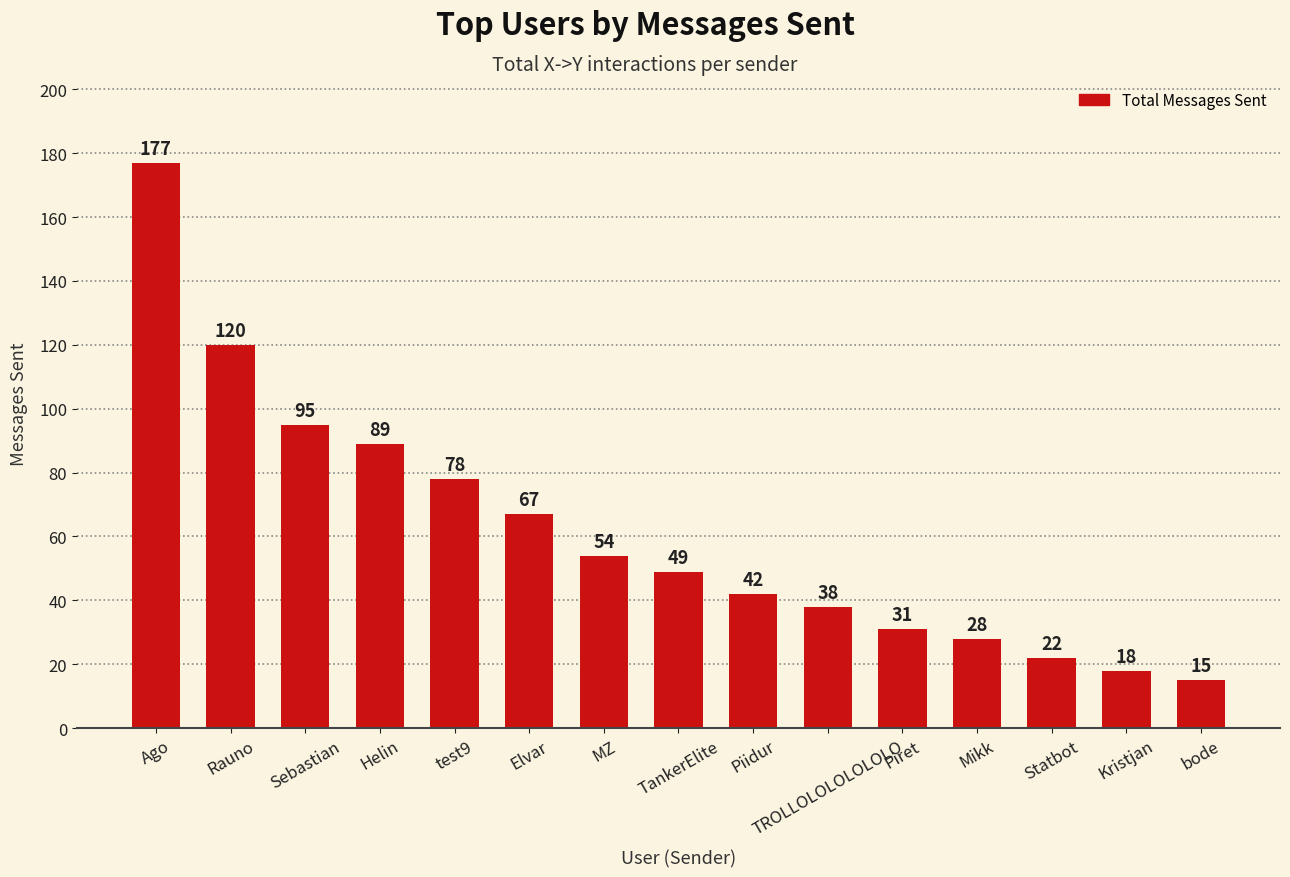

What position from the right is Piret?

5